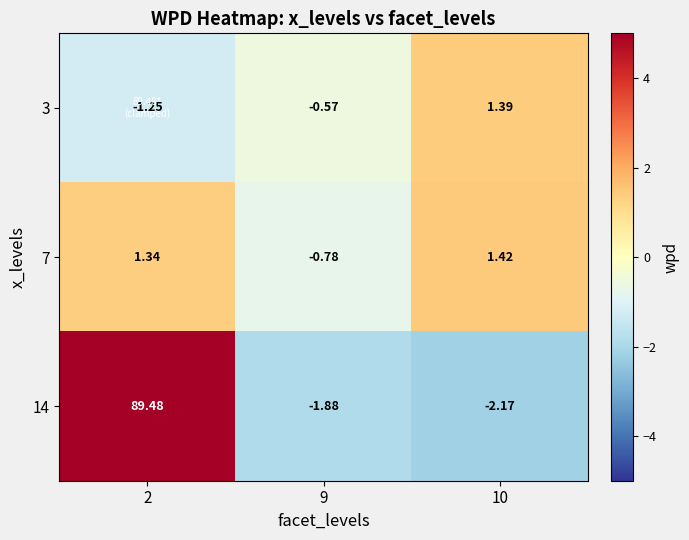

List the series in order of their peak value, highest first.

14, 7, 3